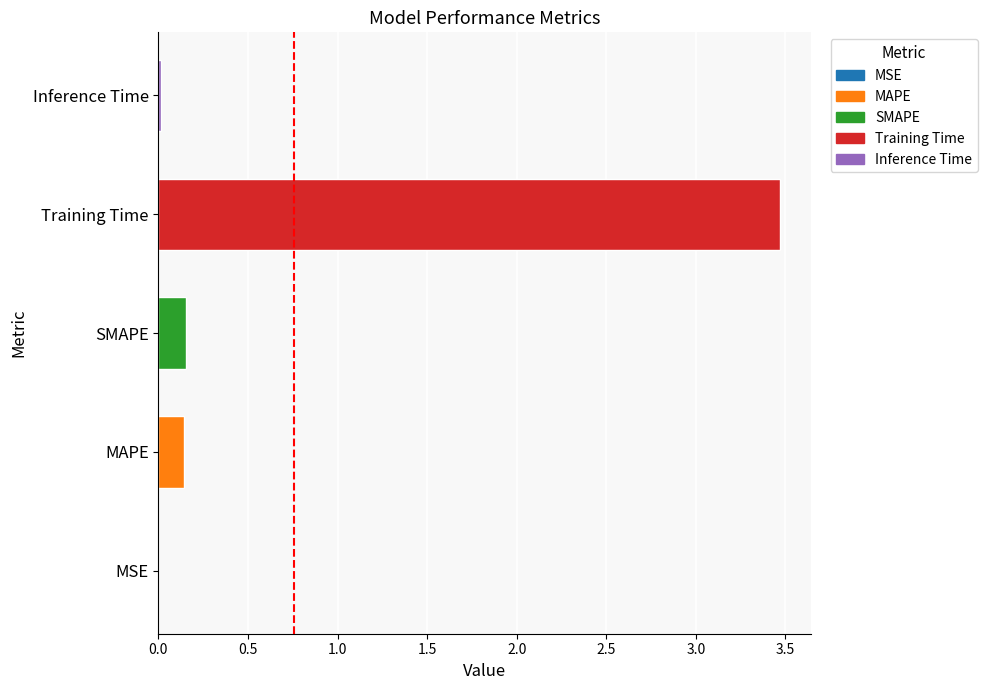

What is the sum of all values?

3.8